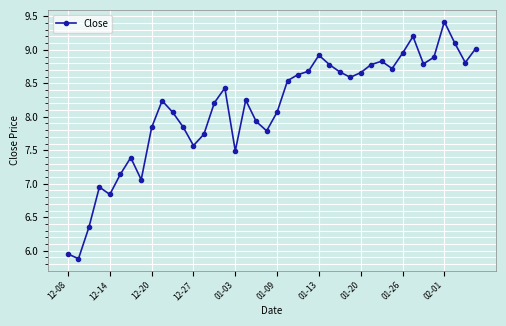

What is the difference between the maximum and minimum values?

3.5